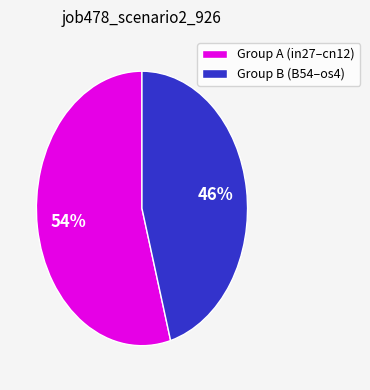

How many slices are in this pie chart?

2